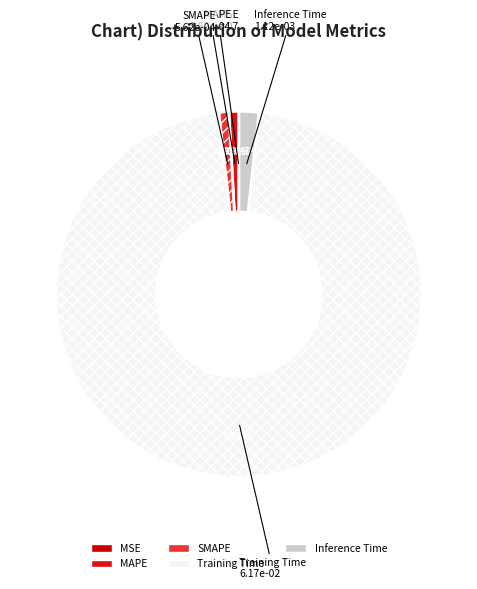

What is the largest slice in the pie chart?

Training Time